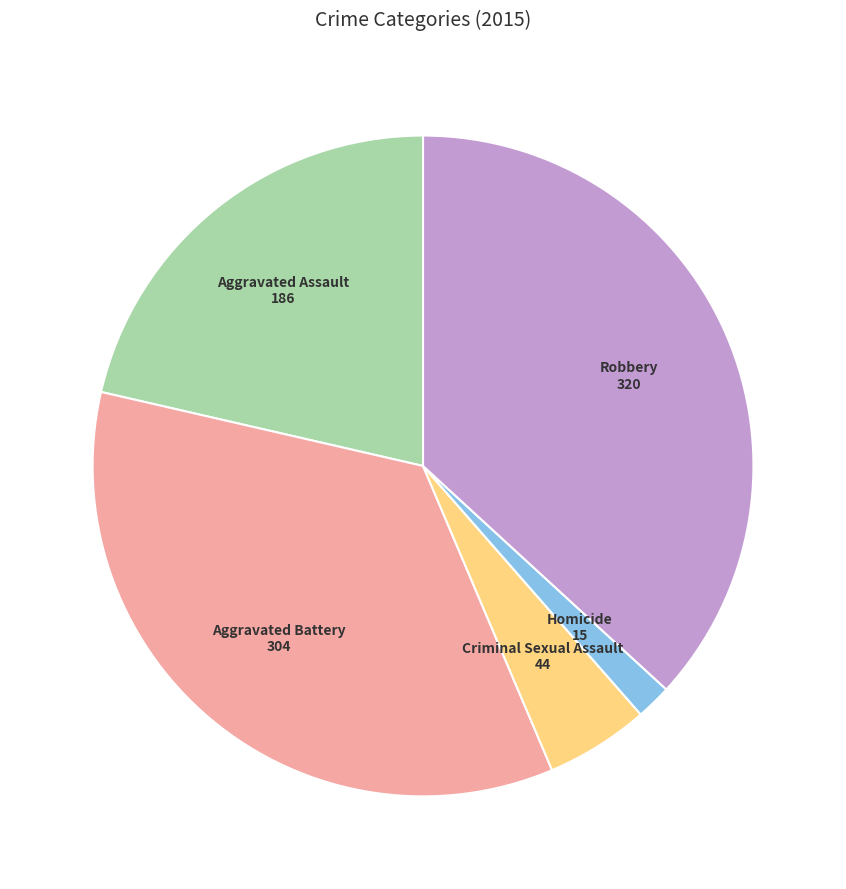

What is the largest slice in the pie chart?

Robbery